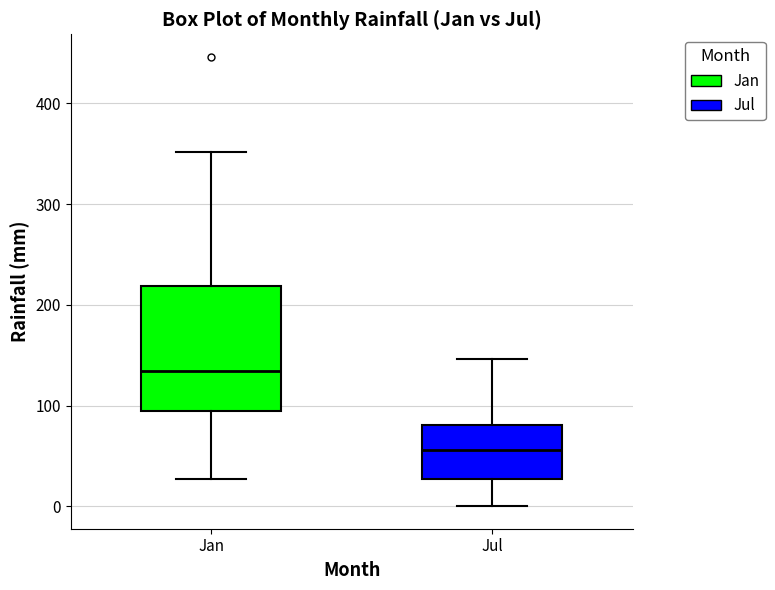

Which box is the tallest, from its lower edge to its upper edge?

Jan